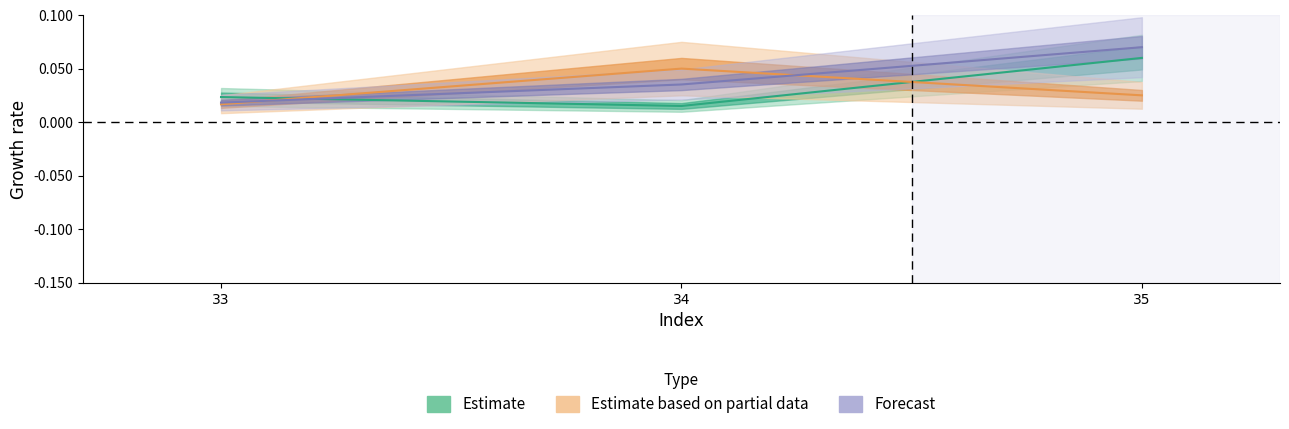

What is the total value across all series at 34?

0.1